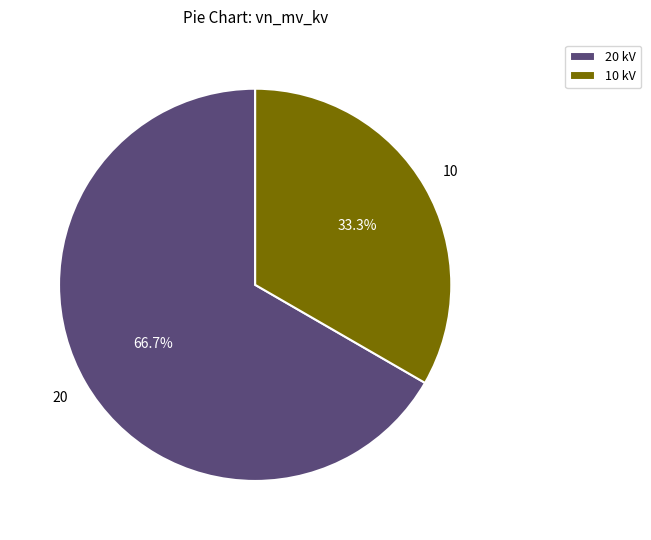

Combined, what portion of the pie is 20 kV and 10 kV?

100.0%